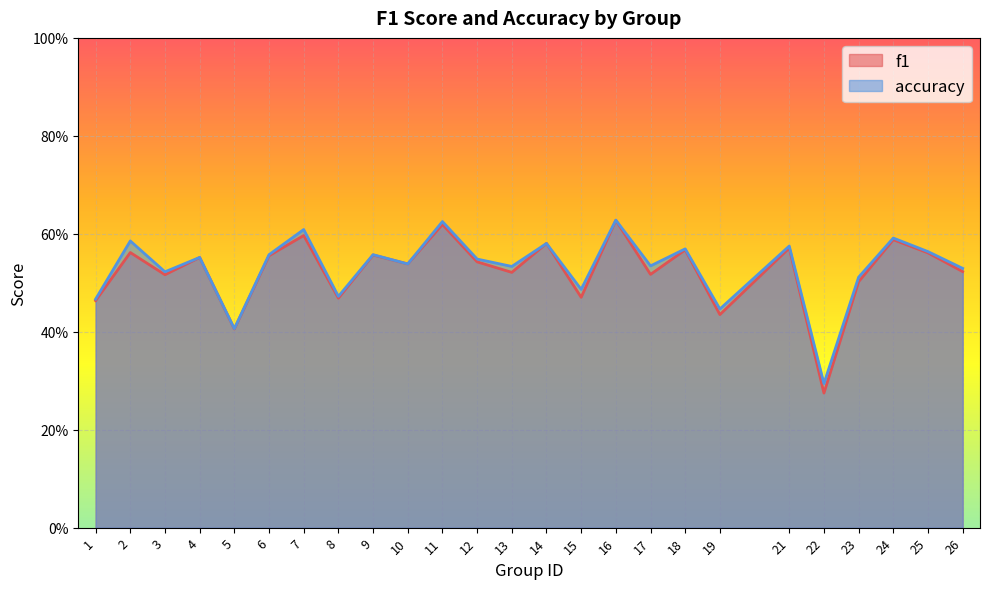

What is the highest value of the f1 series?

0.6